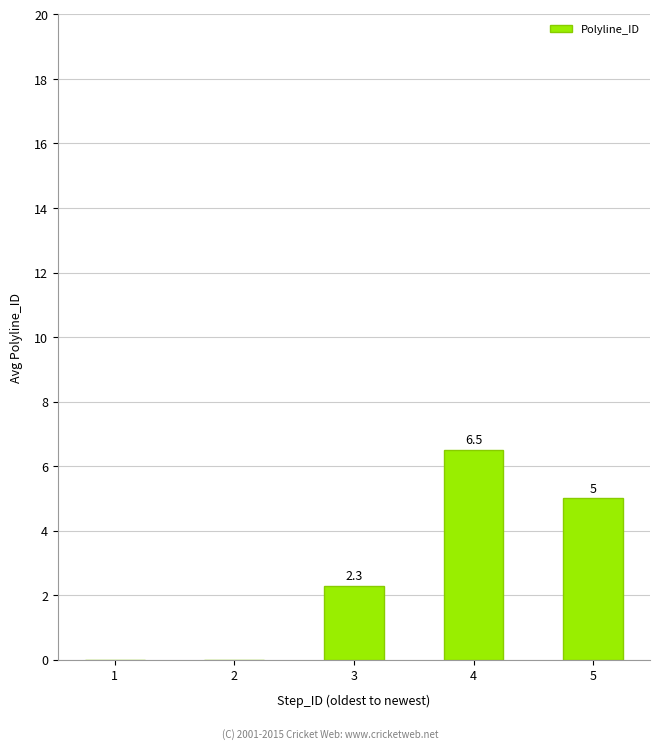

Reading right to left, list all the values displayed in this chart.

5=5.0	4=6.5	3=2.3	2=0.0	1=0.0